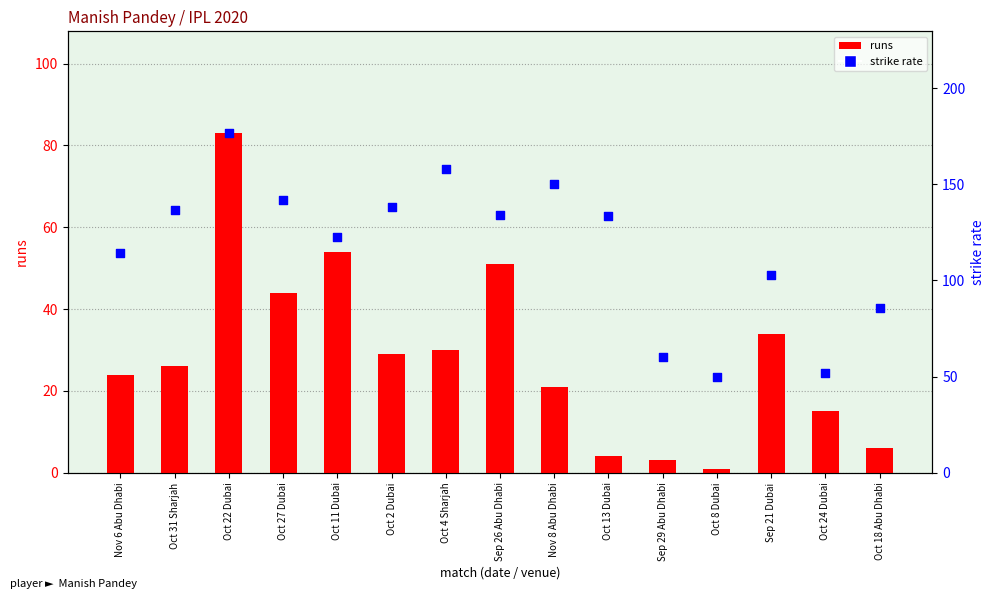

Is the value of runs at Sep 29 Abu Dhabi greater than the value of sr at Oct 27 Dubai?

No